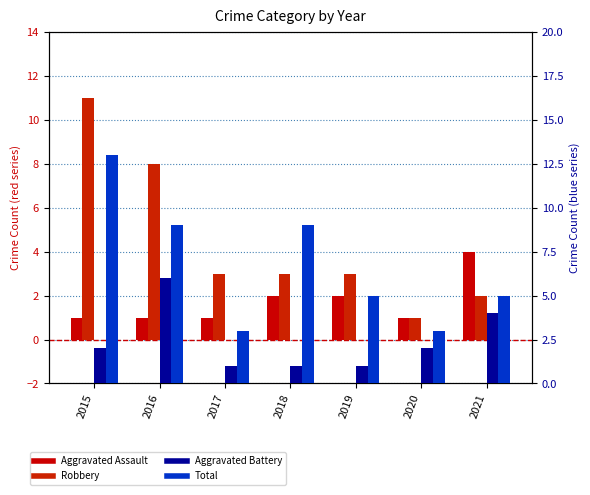

What is the value of the Aggravated Assault bar at the 2nd from the left?

1